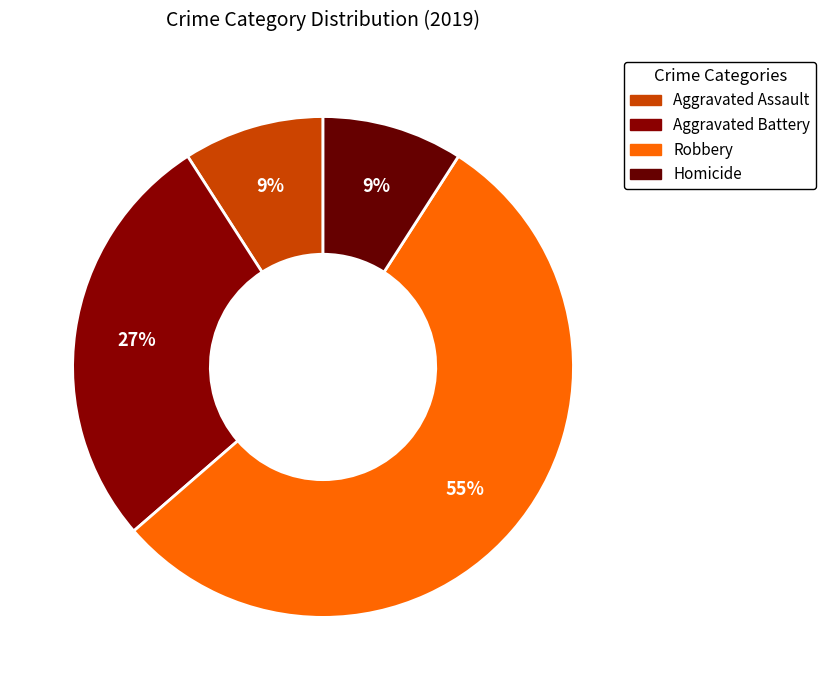

To the nearest percent, what portion does Aggravated Assault represent?

9%